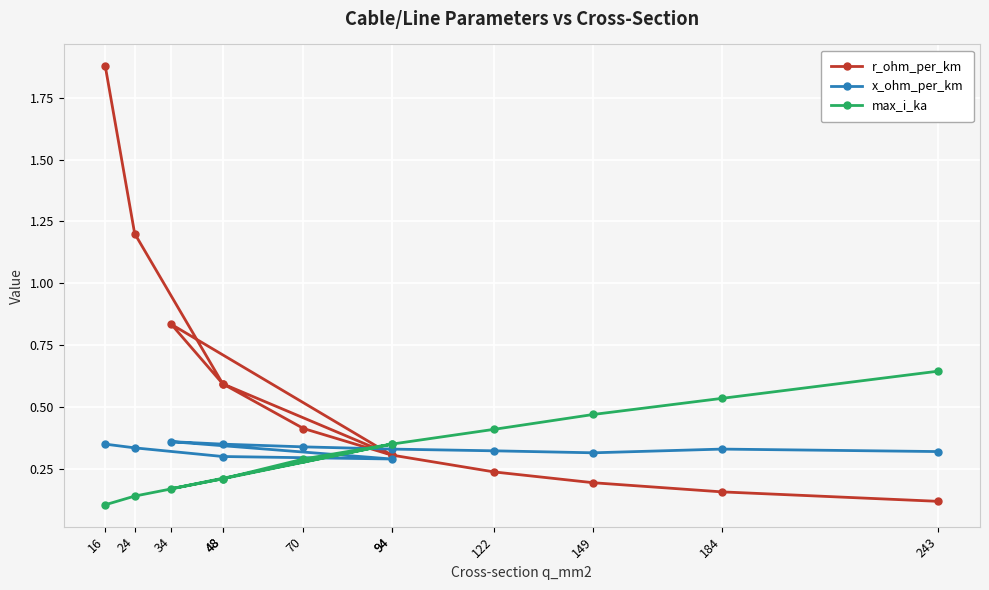

At which category is the sum across all series the highest?

16